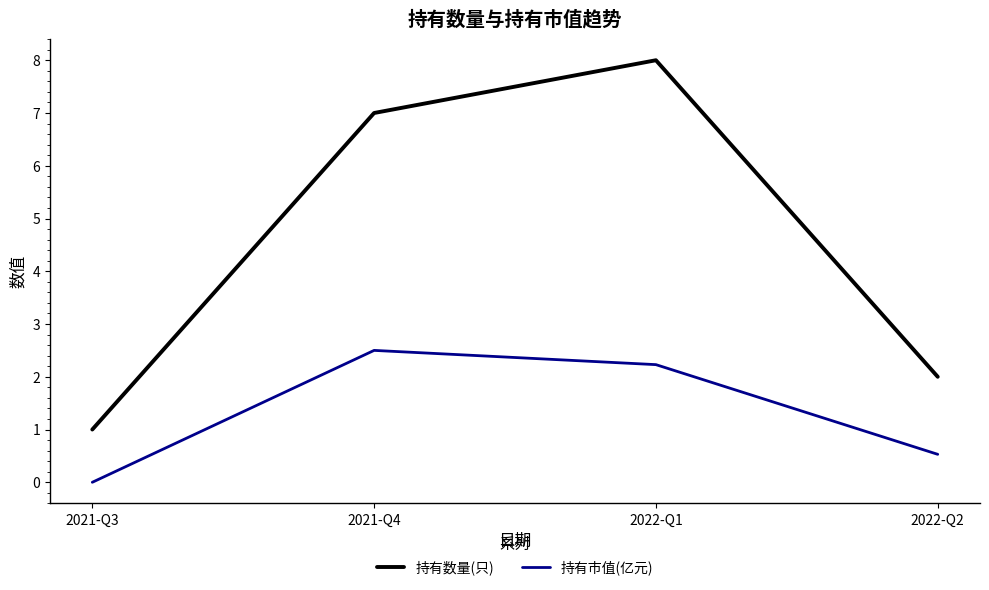

What is the lowest value of the 持有数量(只) series?

1.0